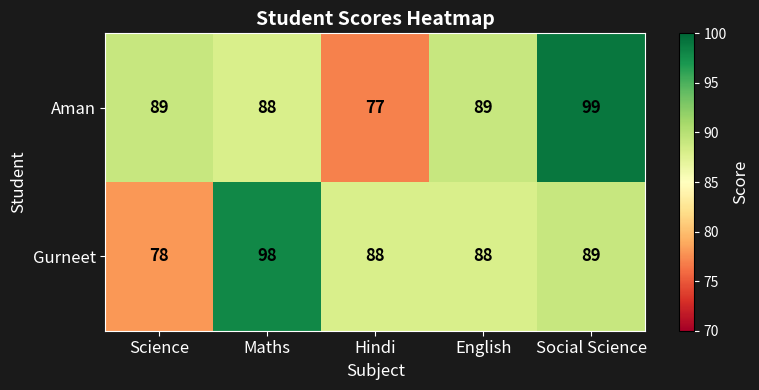

Count the number of data series in this chart.

2